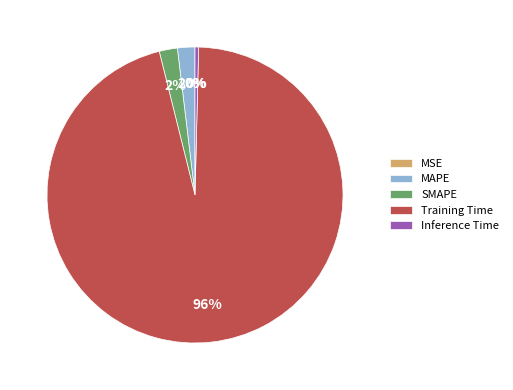

Which slice represents more than half of the pie?

Training Time